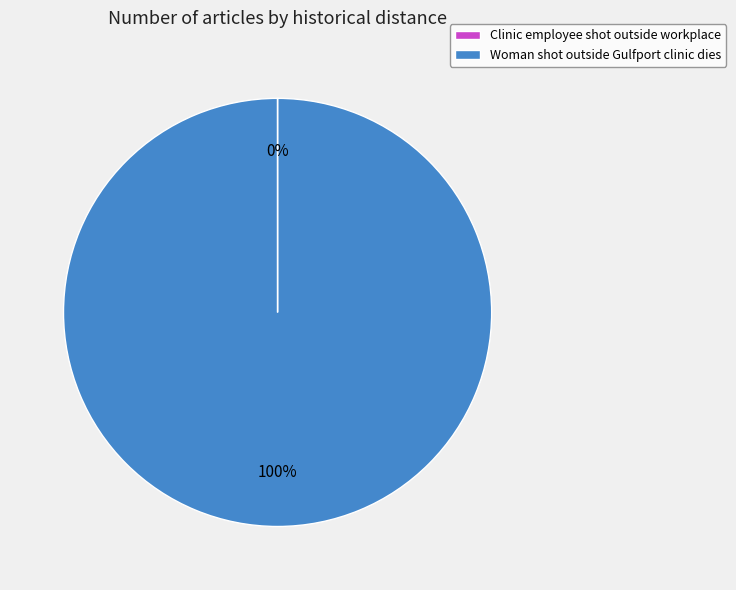

To the nearest percent, what is the average slice percentage?

50%